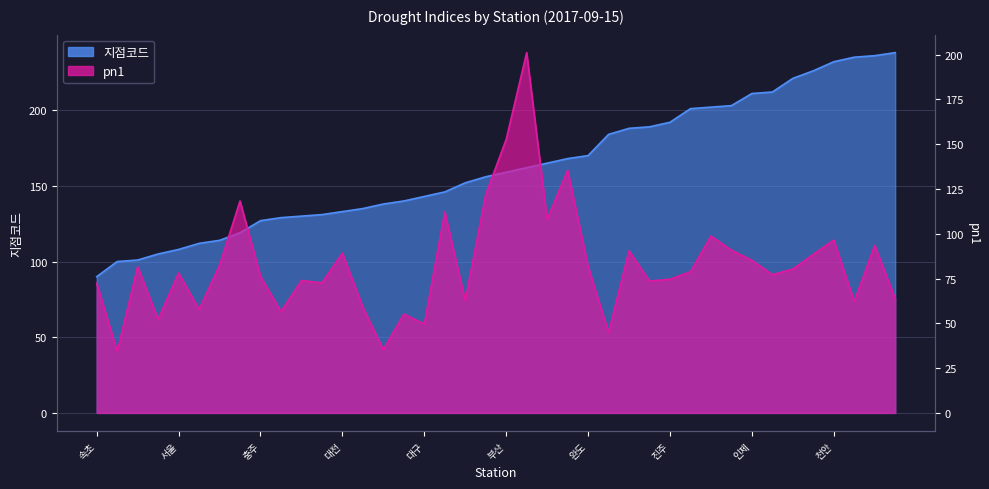

At which category is the sum across all series the highest?

통영